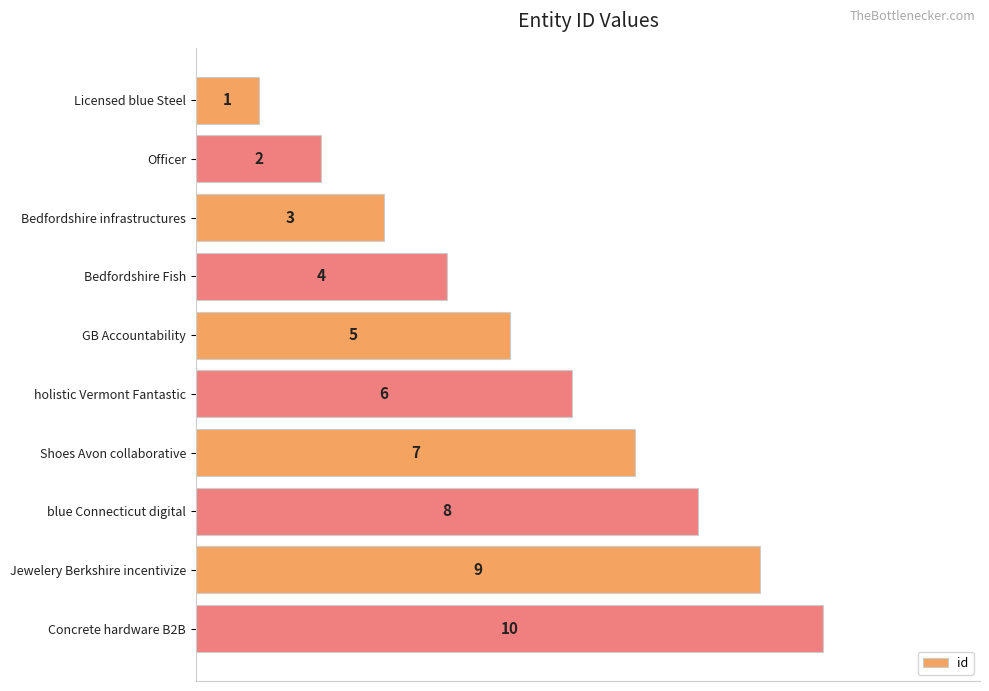

What is the average value?

6